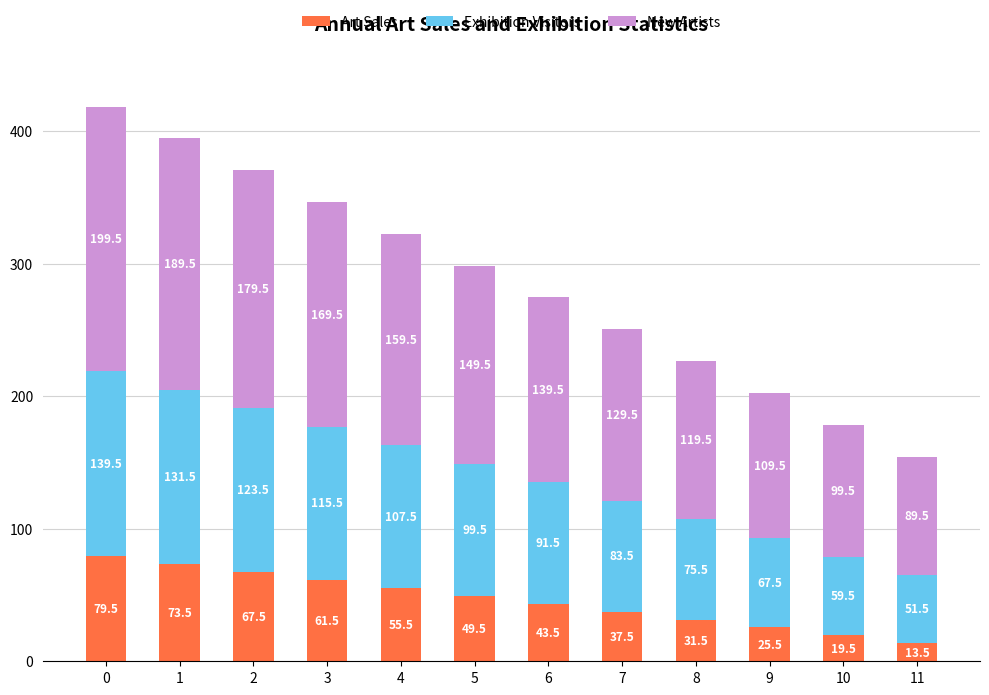

Rank the categories by Art Sales value from highest to lowest.

0, 1, 2, 3, 4, 5, 6, 7, 8, 9, 10, 11